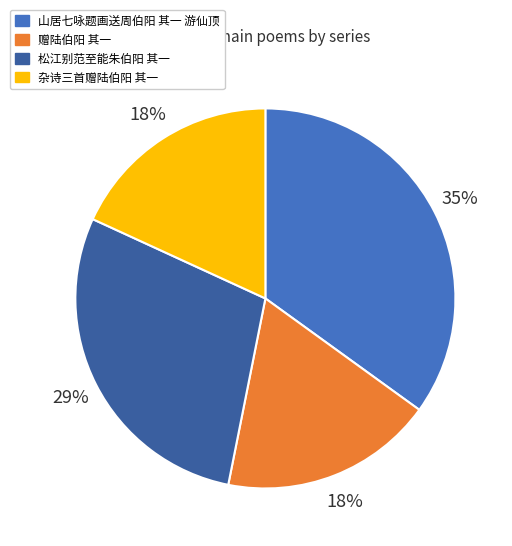

Between 松江别范至能朱伯阳 其一 and 赠陆伯阳 其一, which is larger?

松江别范至能朱伯阳 其一